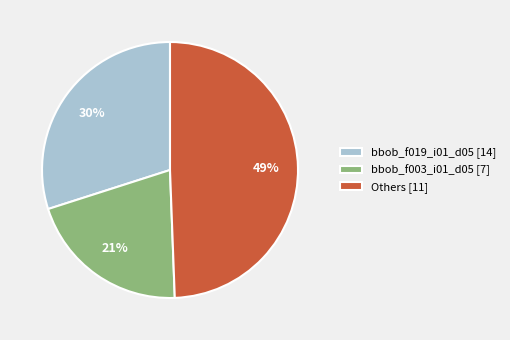

The bbob_f019_i01_d05 [14] slice represents 20% of the pie. True or false?

False